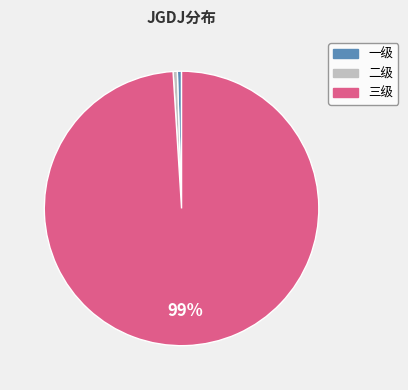

Which category accounts for the majority?

三级